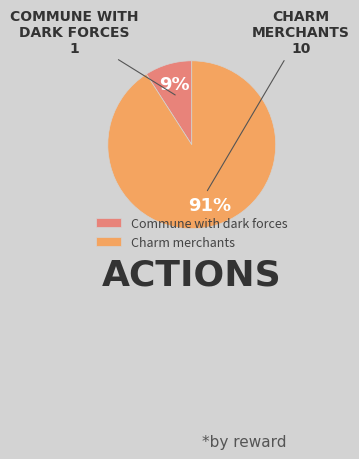

The Charm merchants slice represents 98% of the pie. True or false?

False